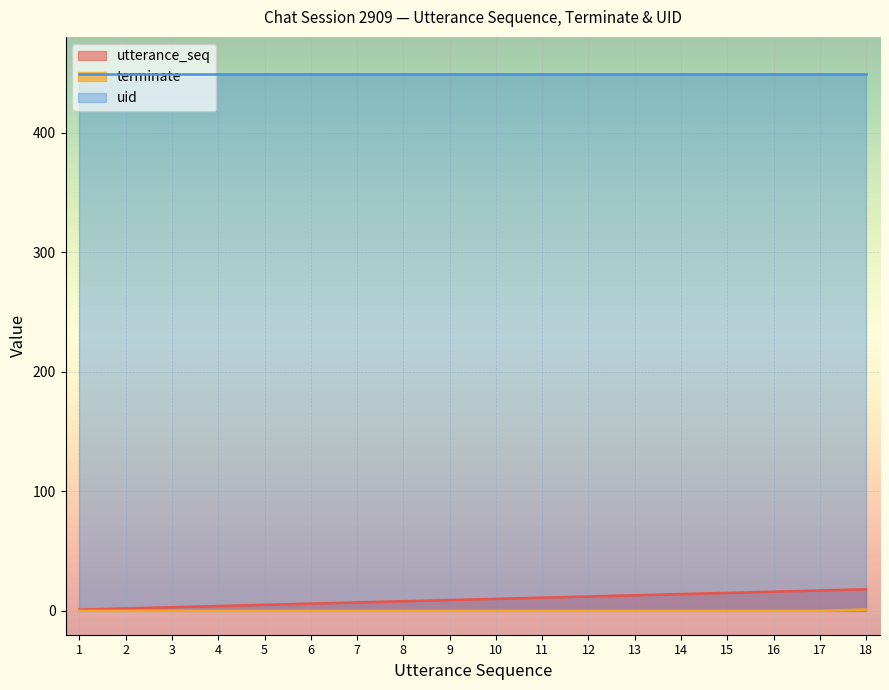

True or false: terminate and utterance_seq intersect in this chart.

False